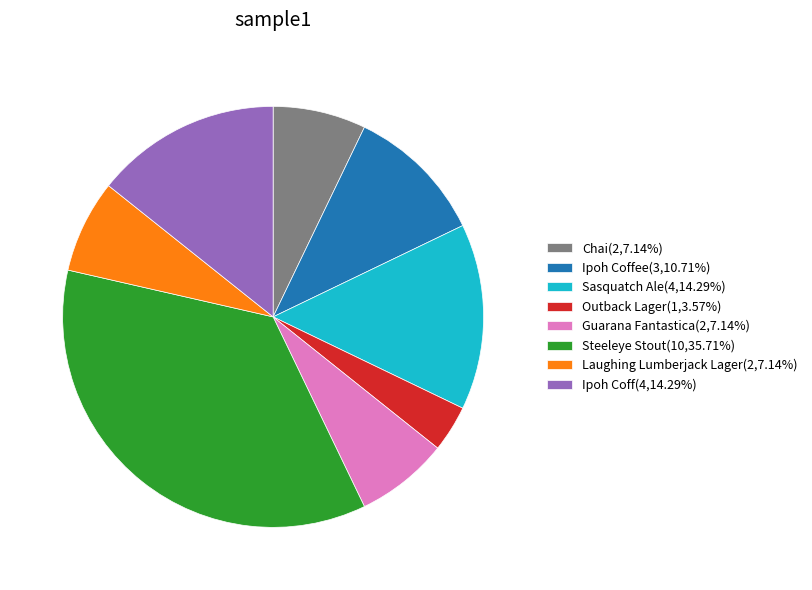

Approximately how many times larger is the value at Guarana Fantastica(2,7.14%) compared to Outback Lager(1,3.57%)?

2.0